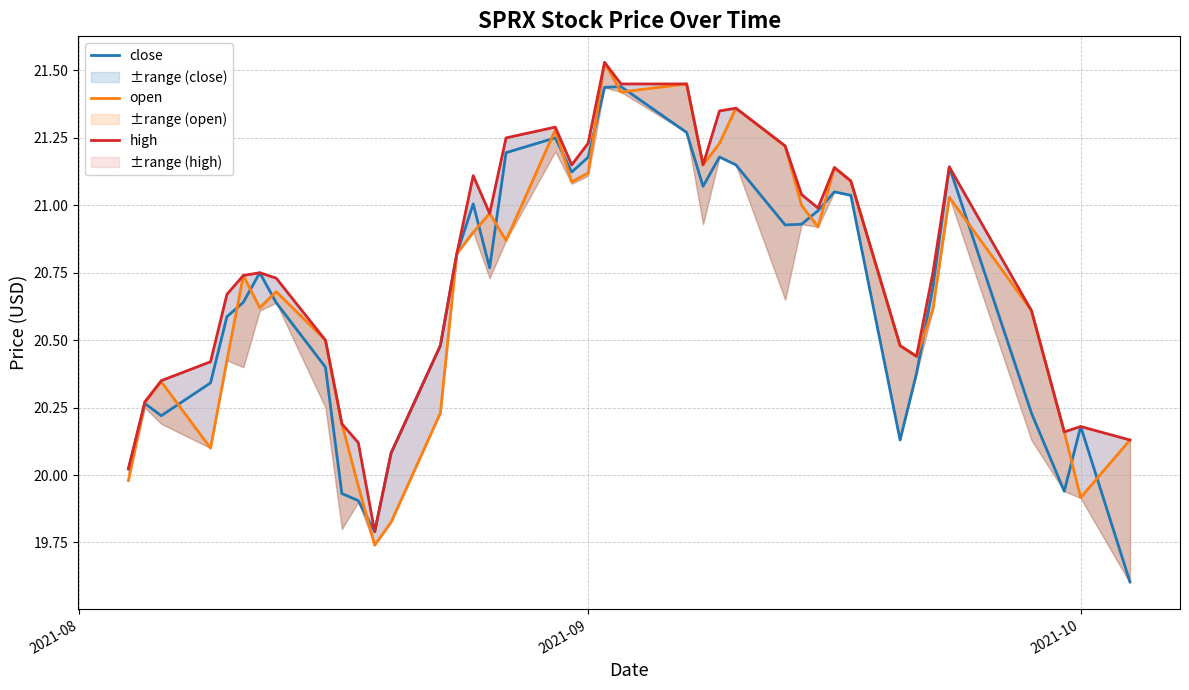

How many data points in close are above 20?

35